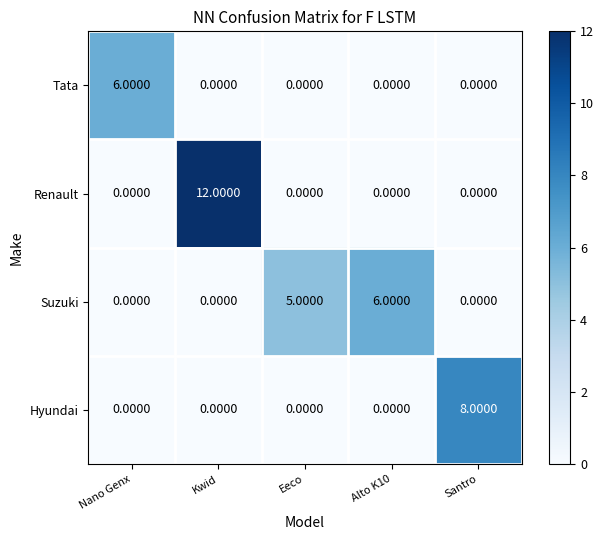

What is the difference between the maximum and minimum values in the Renault series?

12